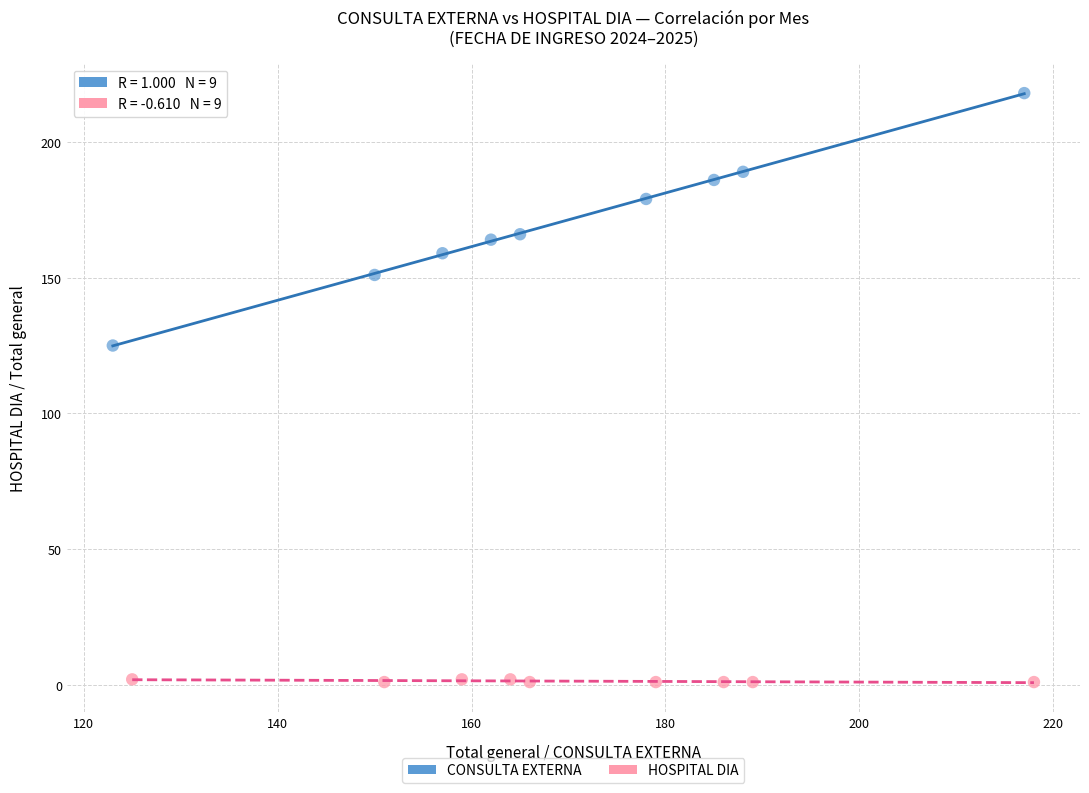

Which series contains the lowest Y value?

HOSPITAL DIA